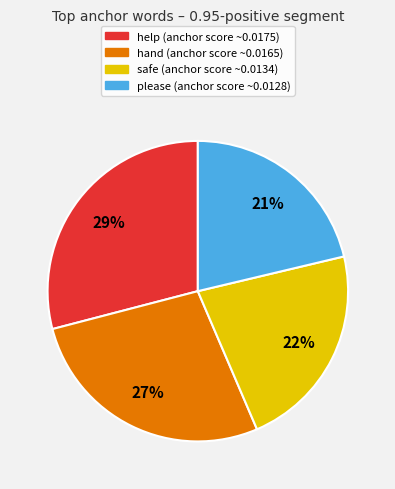

Does any single category account for the majority?

No